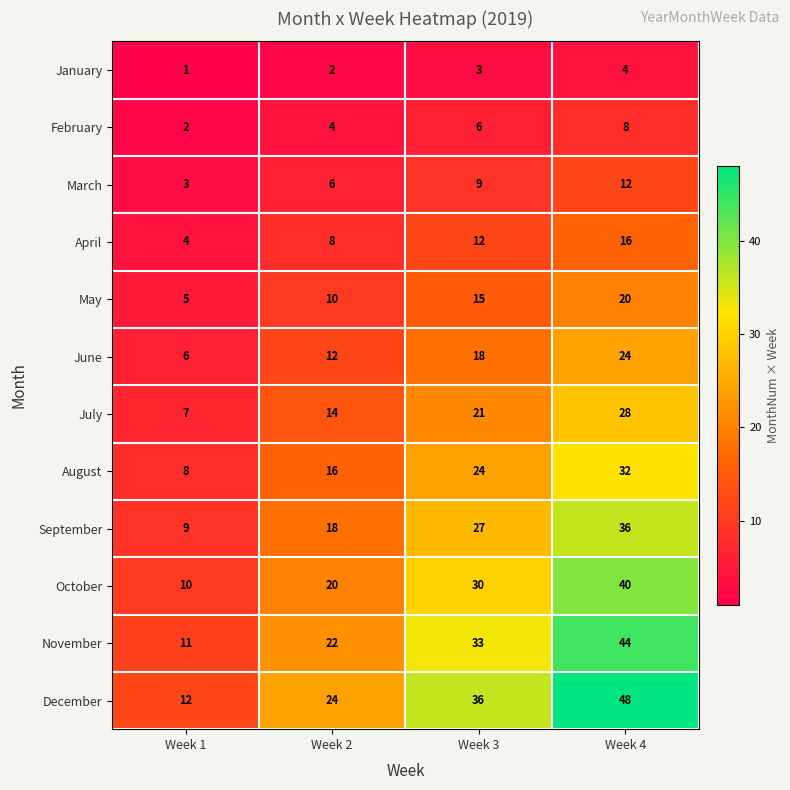

What value does the June series have at Week 2, to the nearest 10?

10